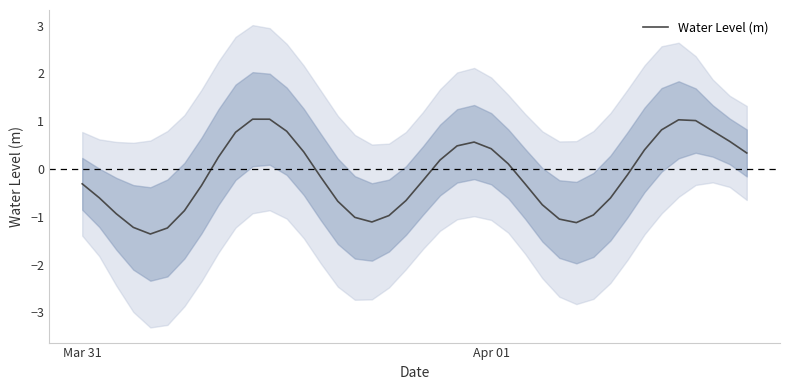

Reading right to left, list all the values displayed in this chart.

0.3	0.6	0.8	1.0	1.0	0.8	0.4	-0.1	-0.6	-1.0	-1.1	-1.0	-0.7	-0.3	0.1	0.4	0.6	0.5	0.2	-0.2	-0.7	-1.0	-1.1	-1.0	-0.7	-0.2	0.4	0.8	1.0	1.0	0.8	0.3	-0.3	-0.9	-1.2	-1.4	-1.2	-0.9	-0.6	-0.3